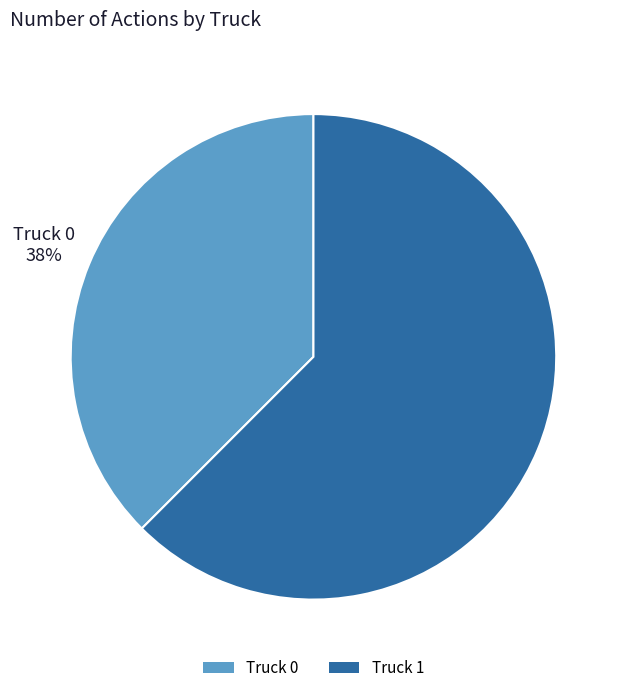

Between Truck 1 and Truck 0, which is larger?

Truck 1